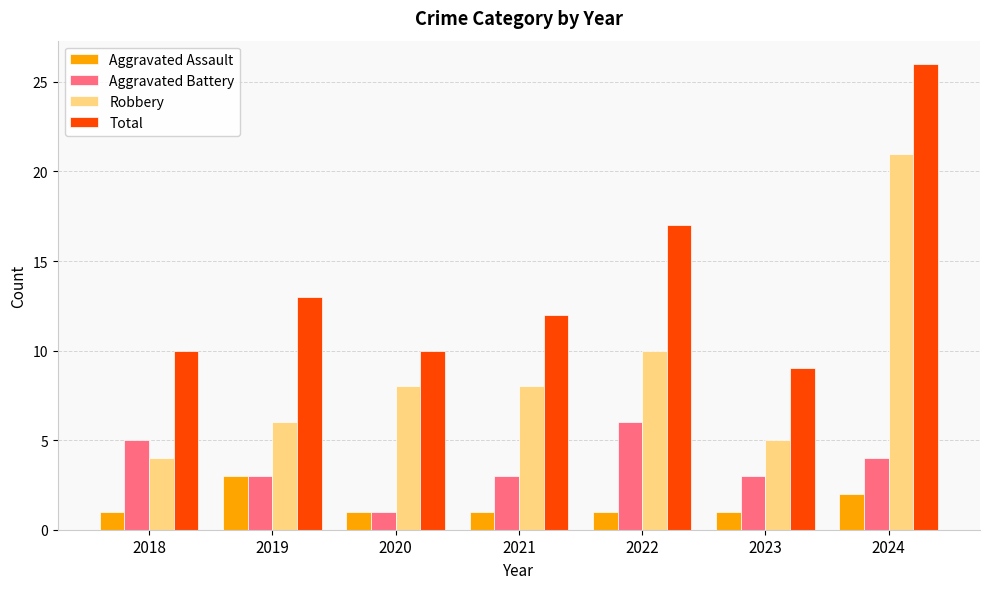

What is the total value across all series at 2024?

53